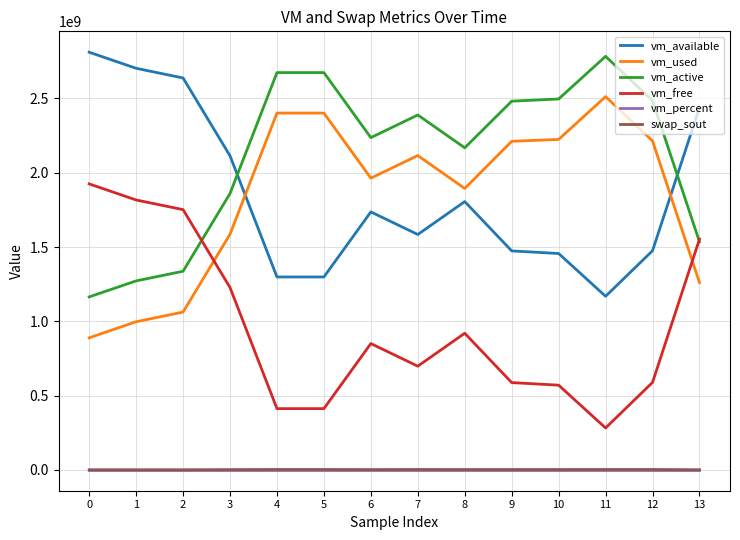

Read the vm_active value at 11.

2783457280.0